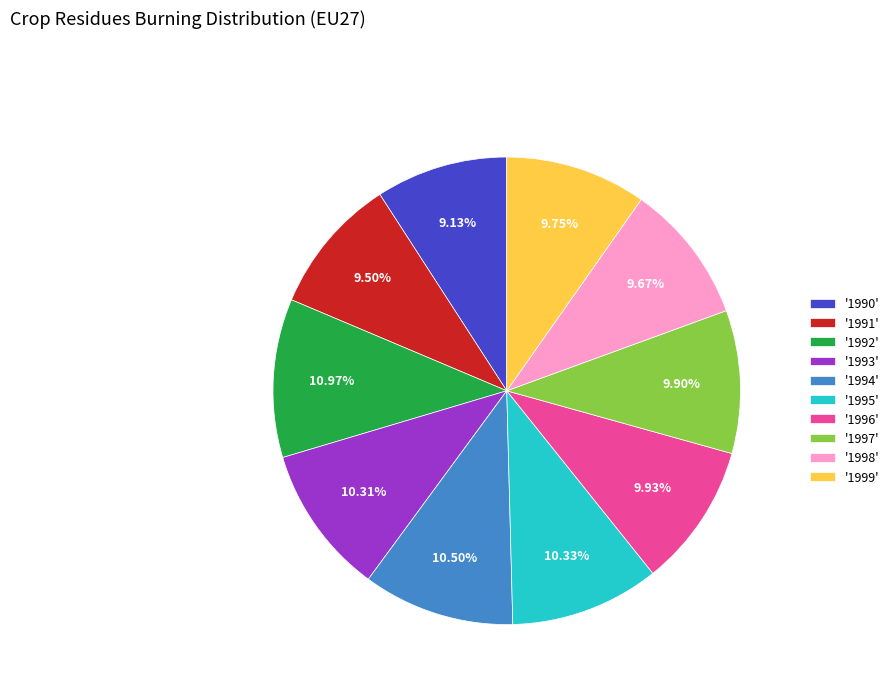

Do '1996' and '1998' together represent more than half of the pie?

No